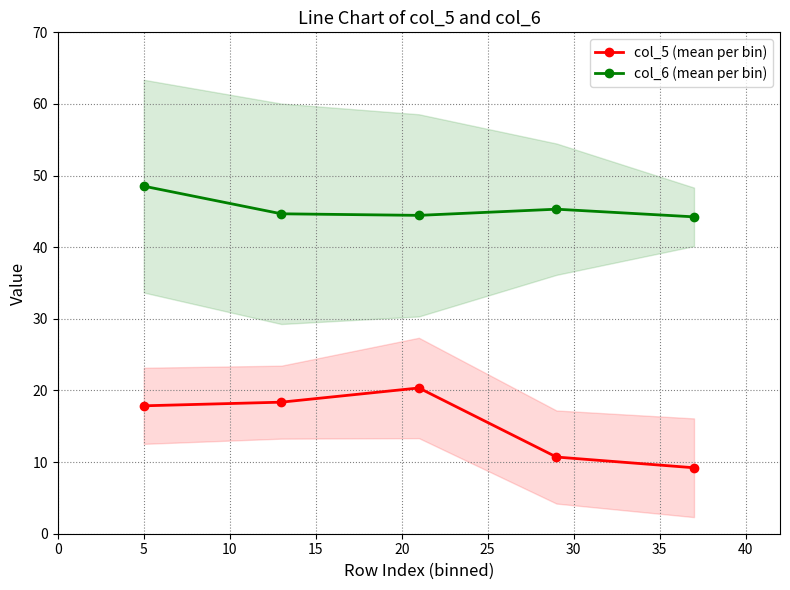

Which series has the widest spread of values?

col_5 (mean per bin)